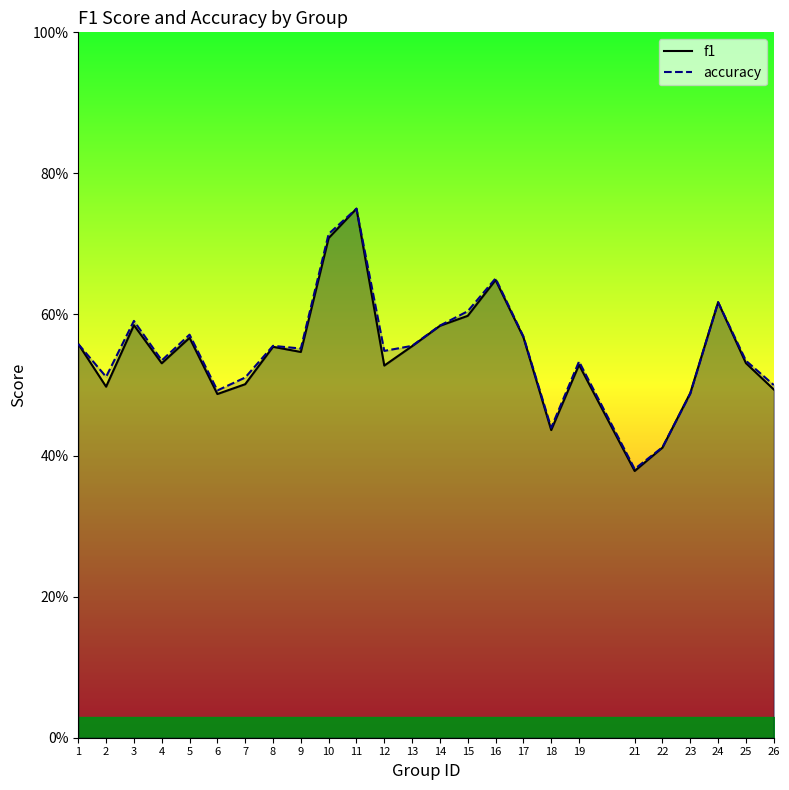

In f1, how many points are lower than both neighbors (excluding endpoints)?

7